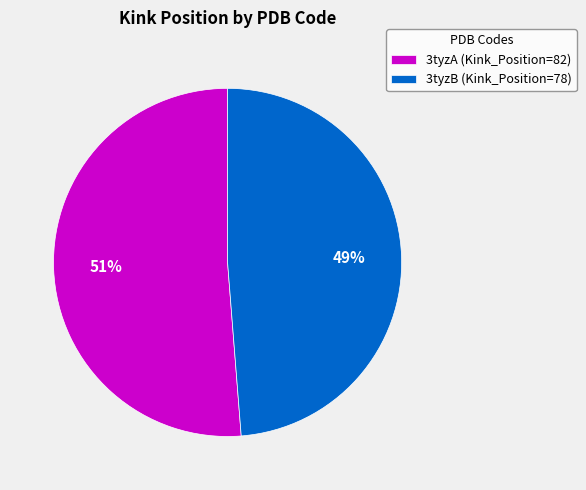

Rank the categories by value from highest to lowest.

3tyzA, 3tyzB